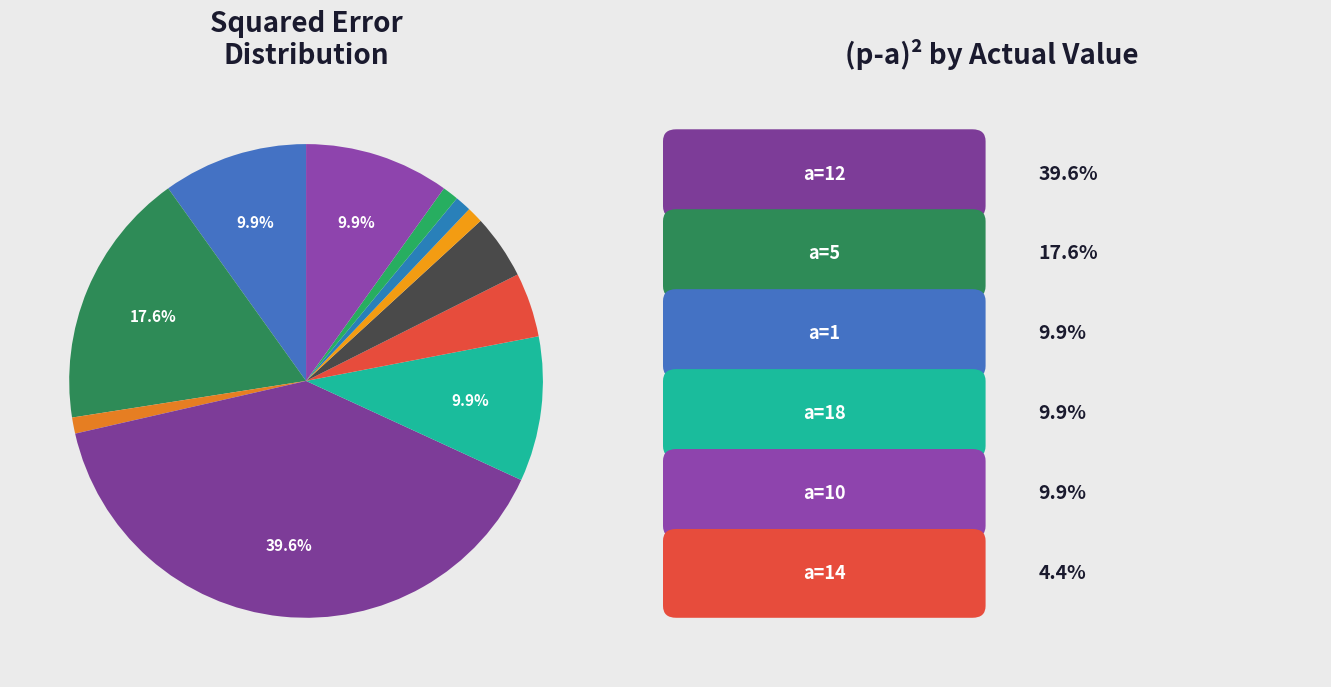

Which category has the biggest portion of the pie?

(p-a)2=36 (a=12)